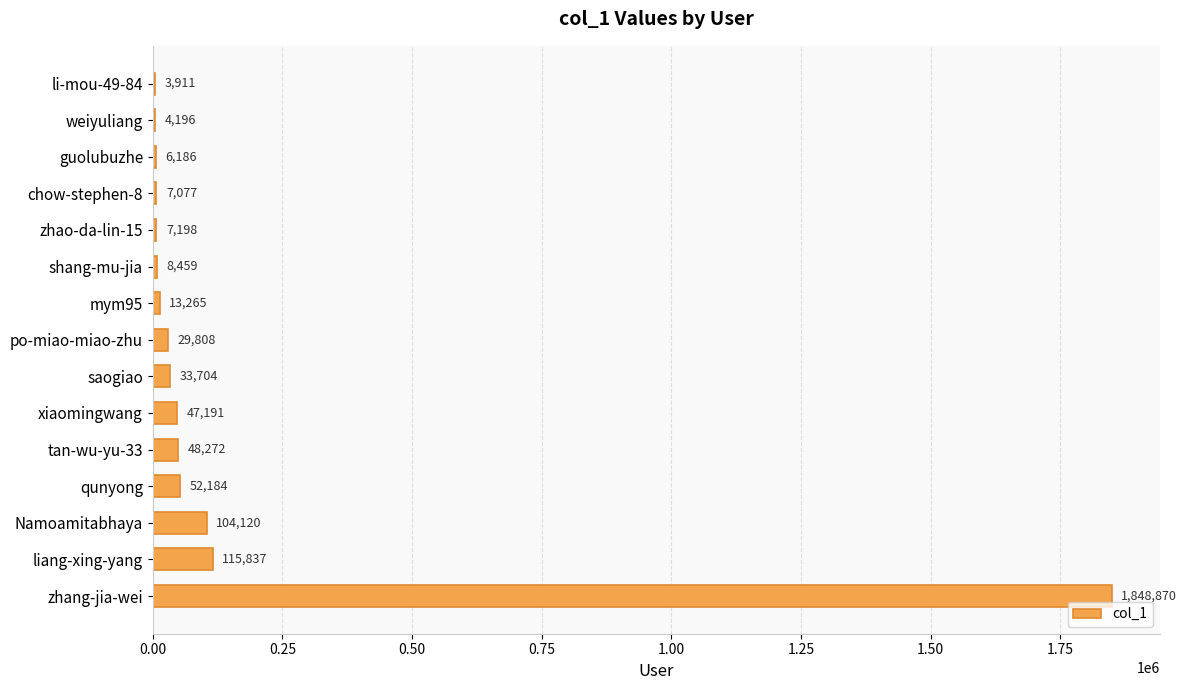

Reading bottom to top, list all the values displayed in this chart.

zhang-jia-wei=1848870	liang-xing-yang=115837	Namoamitabhaya=104120	qunyong=52184	tan-wu-yu-33=48272	xiaomingwang=47191	saogiao=33704	po-miao-miao-zhu=29808	mym95=13265	shang-mu-jia=8459	zhao-da-lin-15=7198	chow-stephen-8=7077	guolubuzhe=6186	weiyuliang=4196	li-mou-49-84=3911